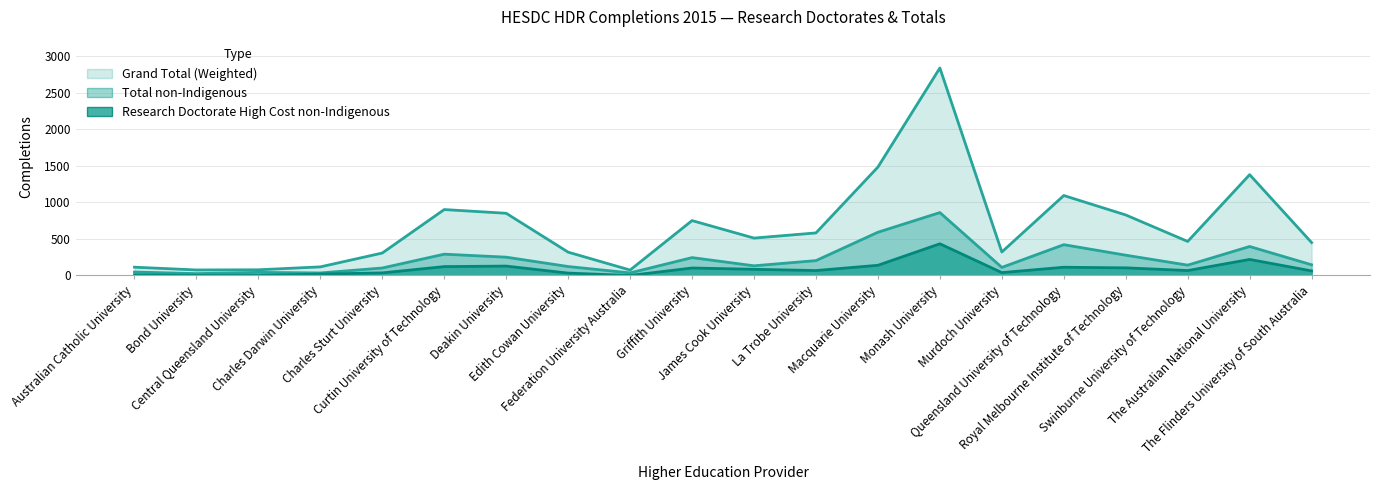

True or false: Grand Total (Weighted) and Total non-Indigenous cross at least once.

False